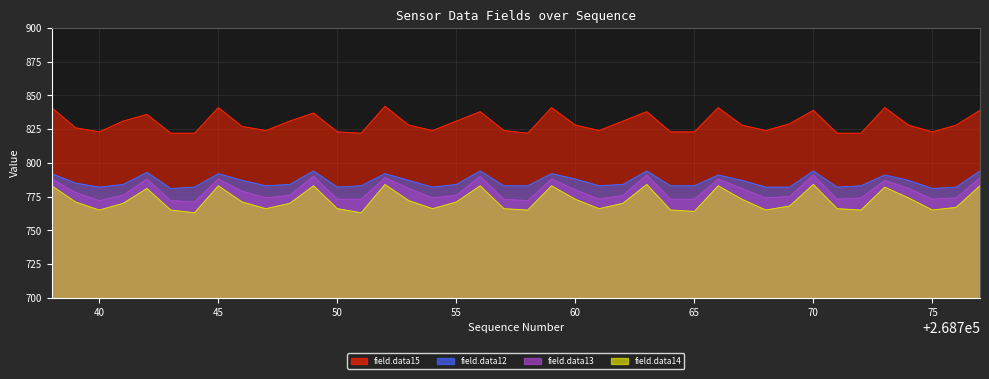

True or false: field.data13 and field.data14 cross at least once.

False